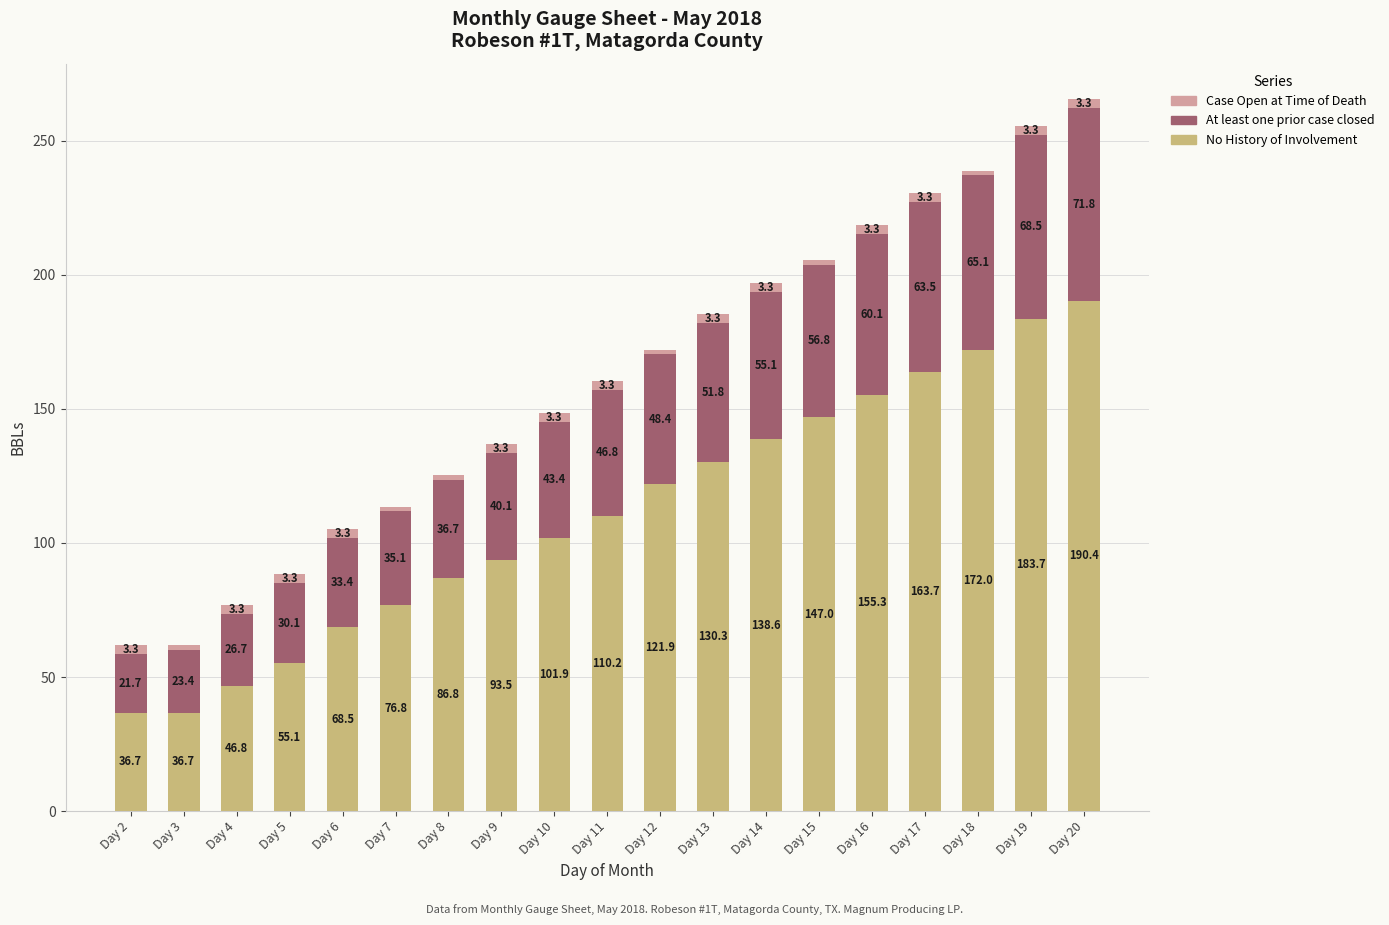

At which category is the sum across all series the highest?

Day 20